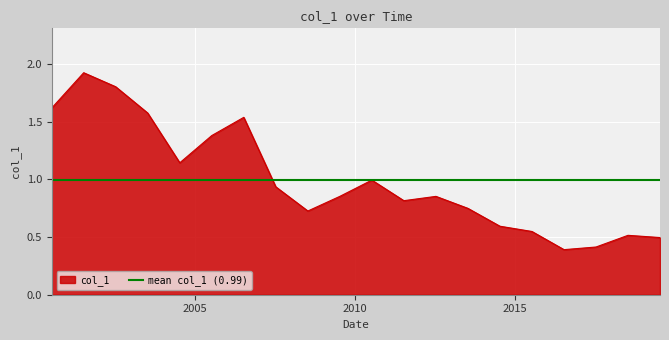

How many lines are shown in the chart?

1